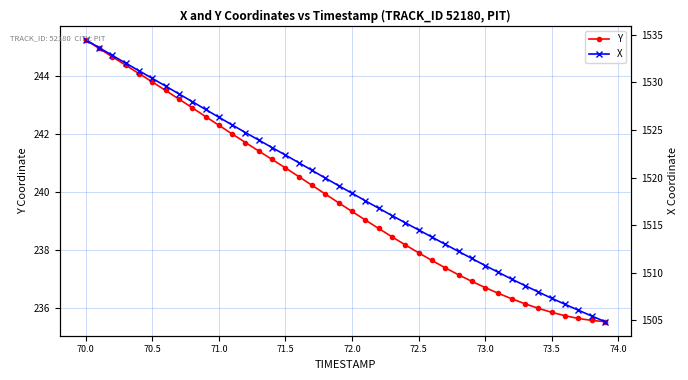

Does the chart display data point markers on the line(s)?

Yes